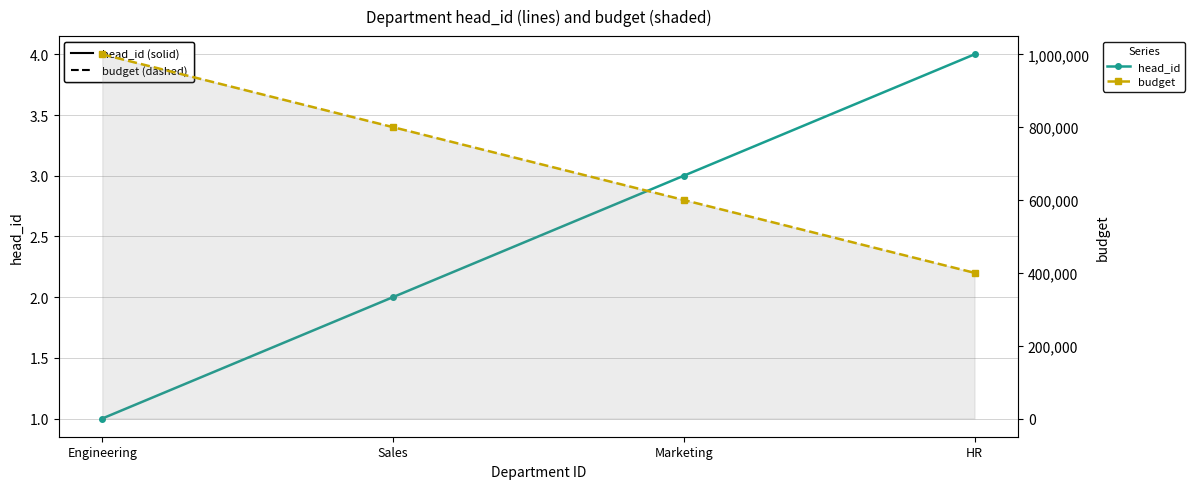

What is the sum of the budget values at Engineering and Marketing?

1600000